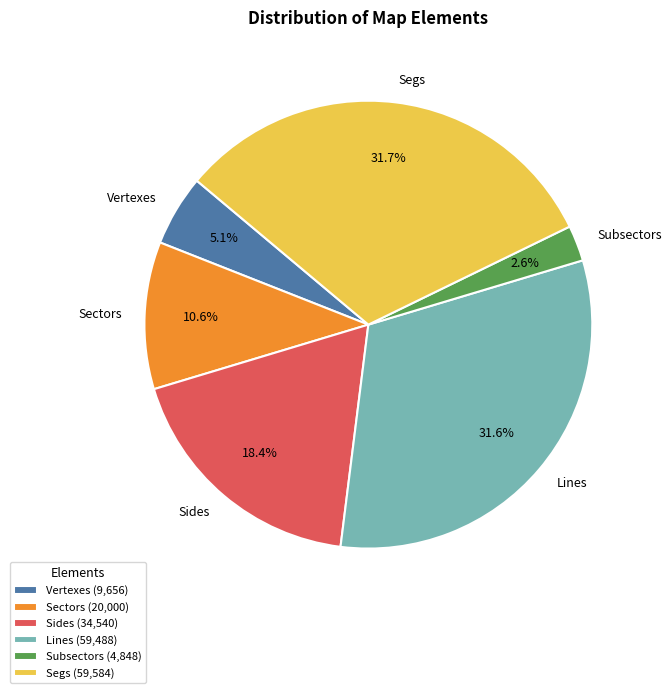

Which has a higher value, Lines or Subsectors?

Lines